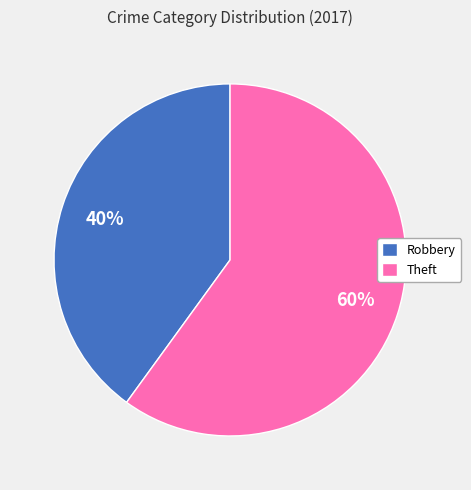

Does Theft account for over 50% of the chart?

Yes